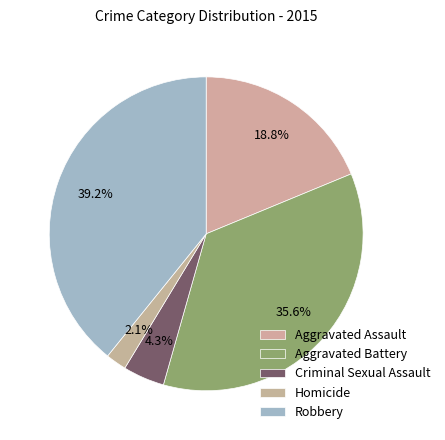

Rank the categories by value from lowest to highest.

Homicide, Criminal Sexual Assault, Aggravated Assault, Aggravated Battery, Robbery